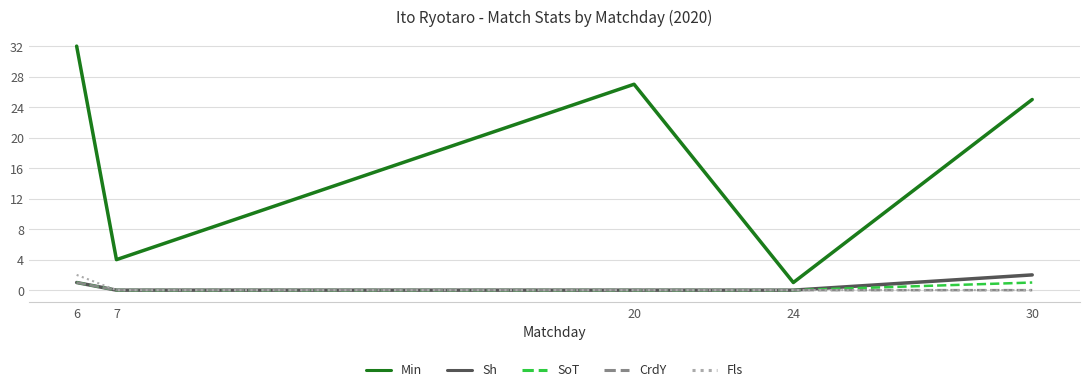

What is the average value of the Min series?

18